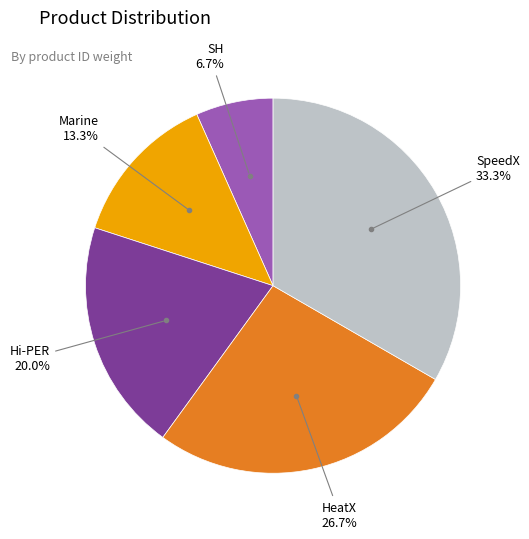

How many slices are in this pie chart?

5